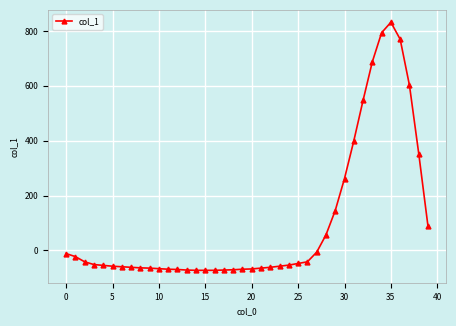

What is the value of the 30th point from the left?

145